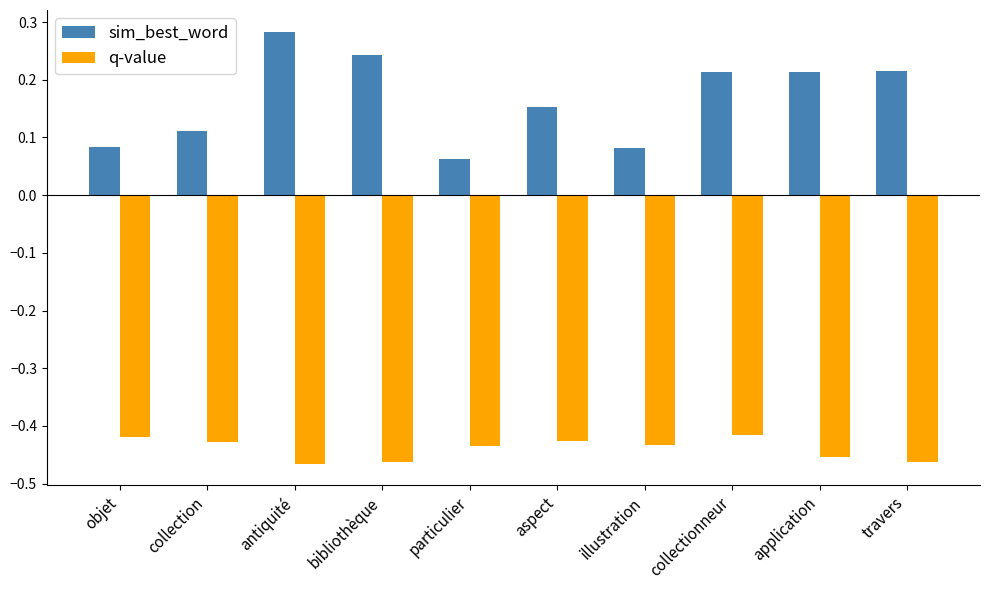

Rank the series at aspect from highest to lowest value.

sim_best_word, q-value